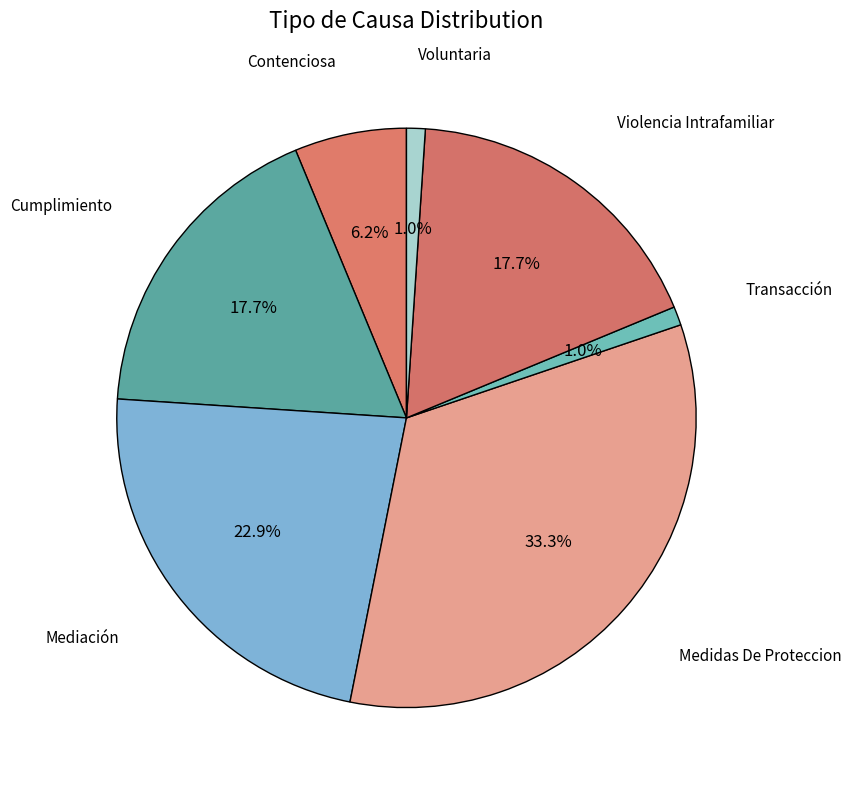

How many slices are in this pie chart?

7